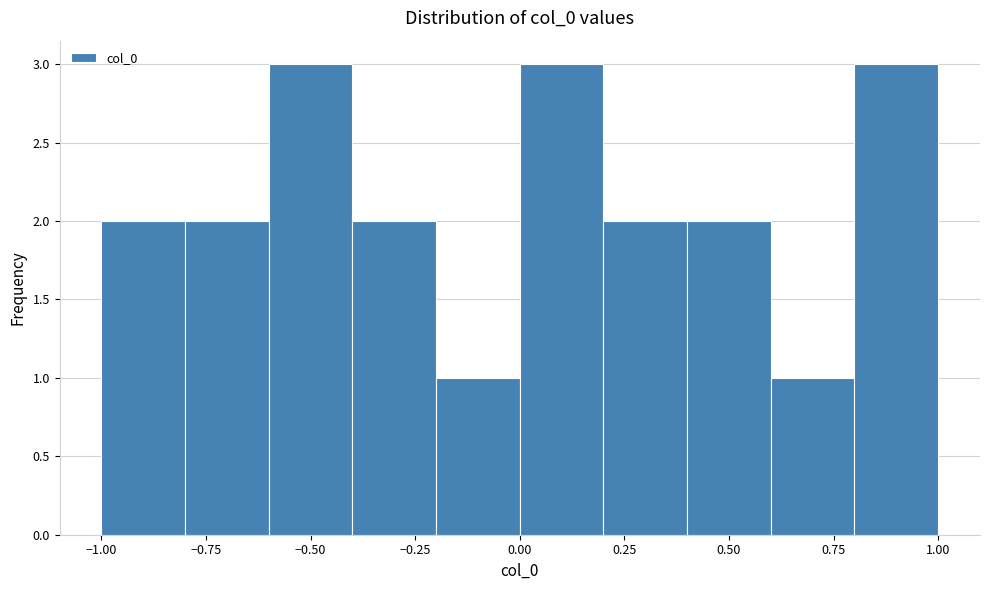

Reading left to right, list every bar in this chart as the range it spans on the x-axis followed by its height. The values are not printed on the chart, so give them approximately, as read against the axis.

-1.0 to -0.8: 2
-0.8 to -0.6: 2
-0.6 to -0.4: 3
-0.4 to -0.2: 2
-0.2 to 0.0: 1
0.0 to 0.2: 3
0.2 to 0.4: 2
0.4 to 0.6: 2
0.6 to 0.8: 1
0.8 to 1.0: 3